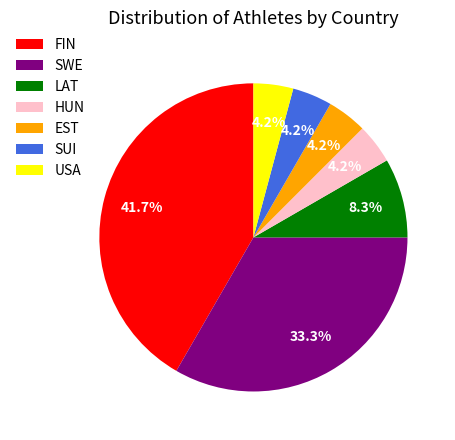

Between LAT and EST, which is larger?

LAT